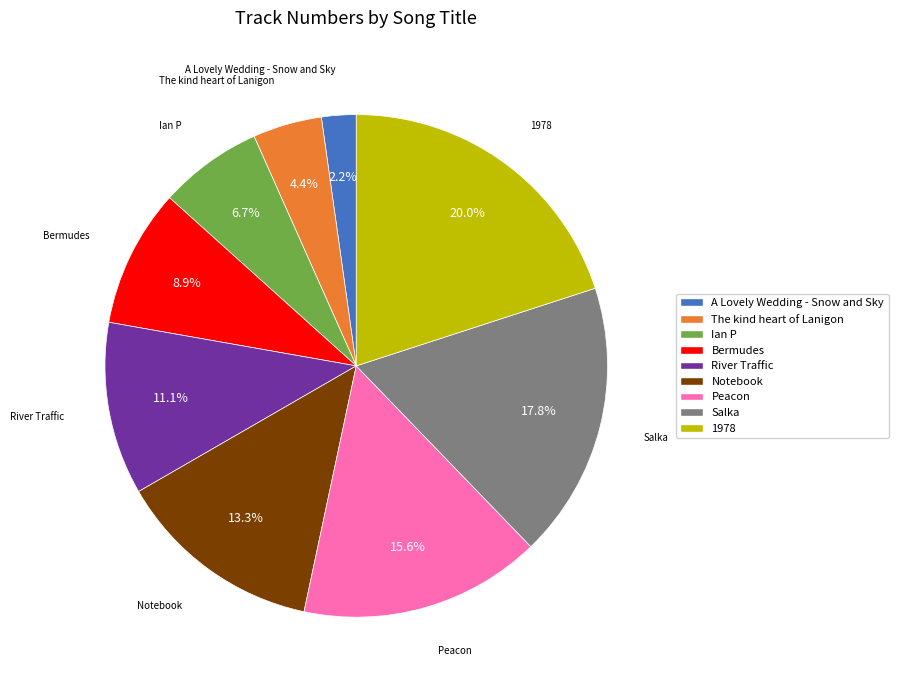

The 1978 slice represents 31% of the pie. True or false?

False